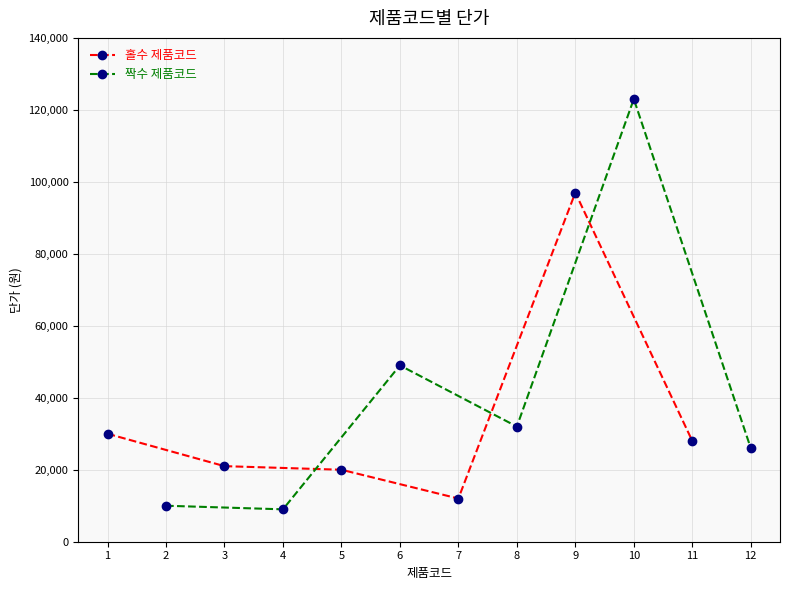

How many data points in 짝수 제품코드 are above 32000?

2